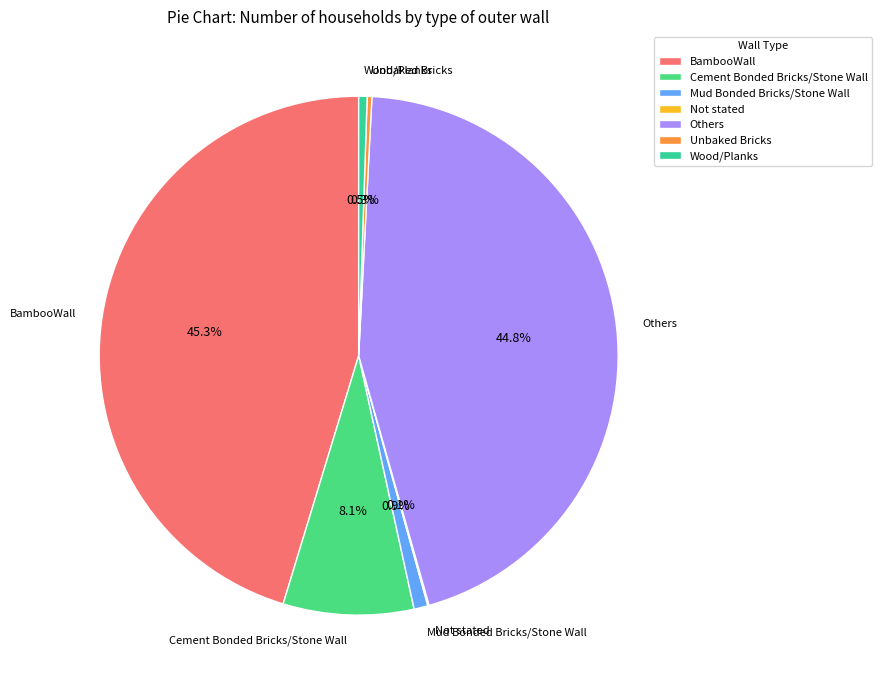

Between Cement Bonded Bricks/Stone Wall and Unbaked Bricks, which is larger?

Cement Bonded Bricks/Stone Wall